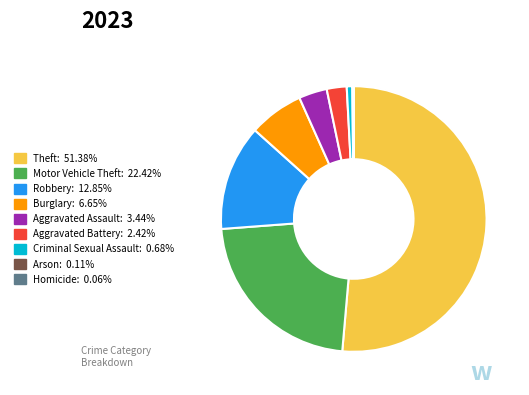

Between Aggravated Battery and Robbery, which is larger?

Robbery